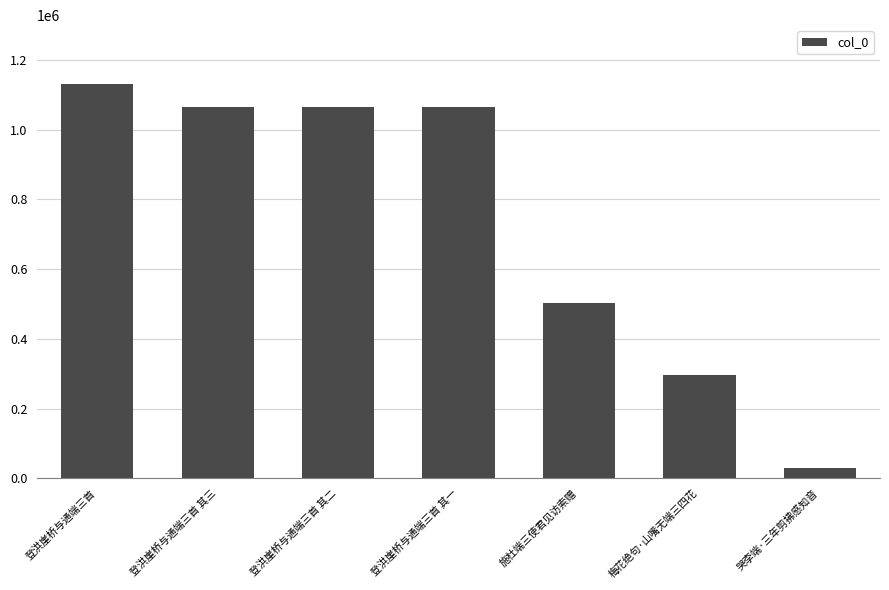

What is the difference between the values at 登洪崖桥与通端三首 其二 and 梅花绝句·山嘴无端三四花?

769859